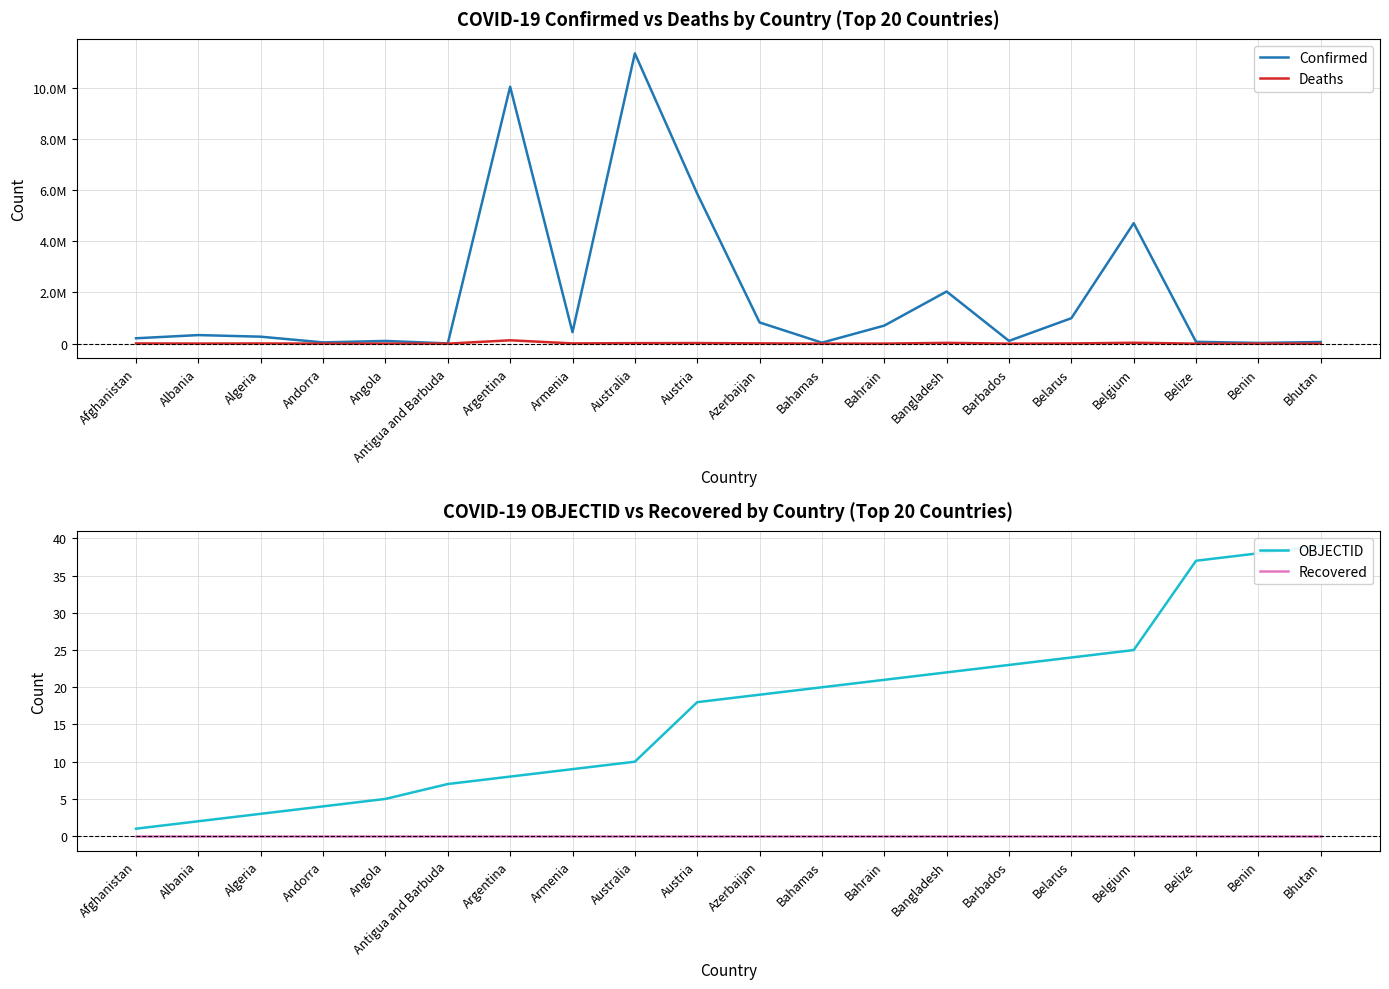

Which series has the largest total across all categories?

Confirmed